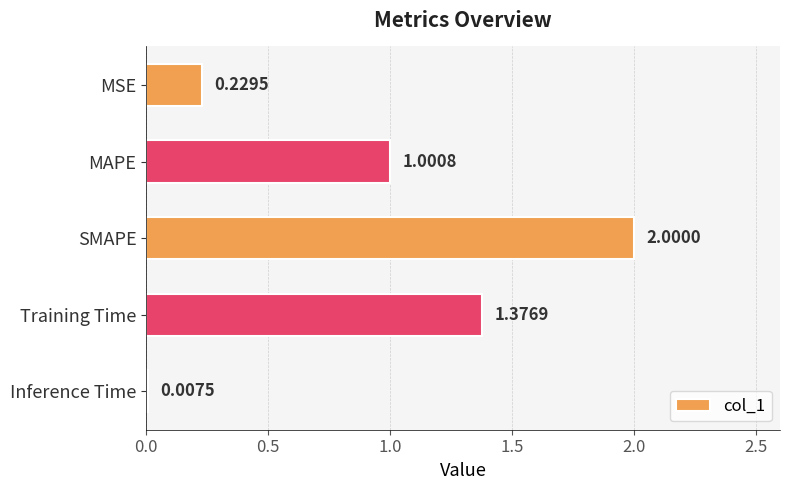

At which label is the value closest to 1?

MAPE